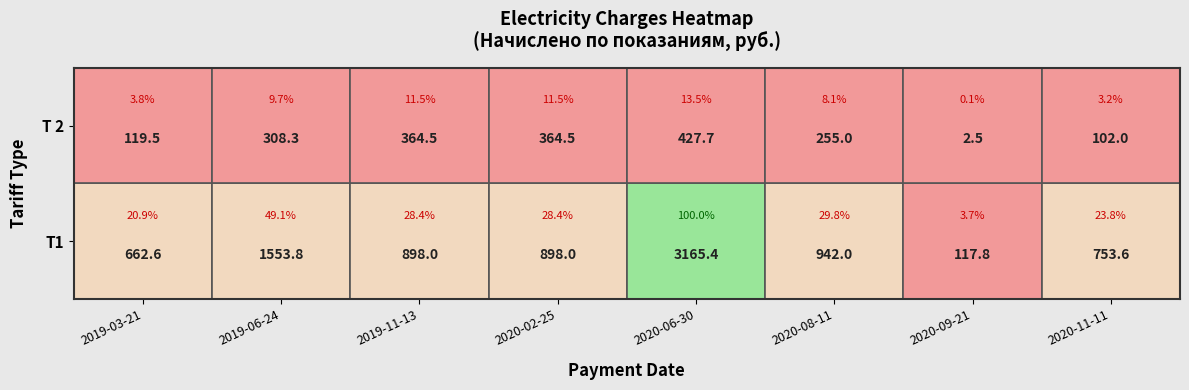

How many categories are shown in the chart?

8